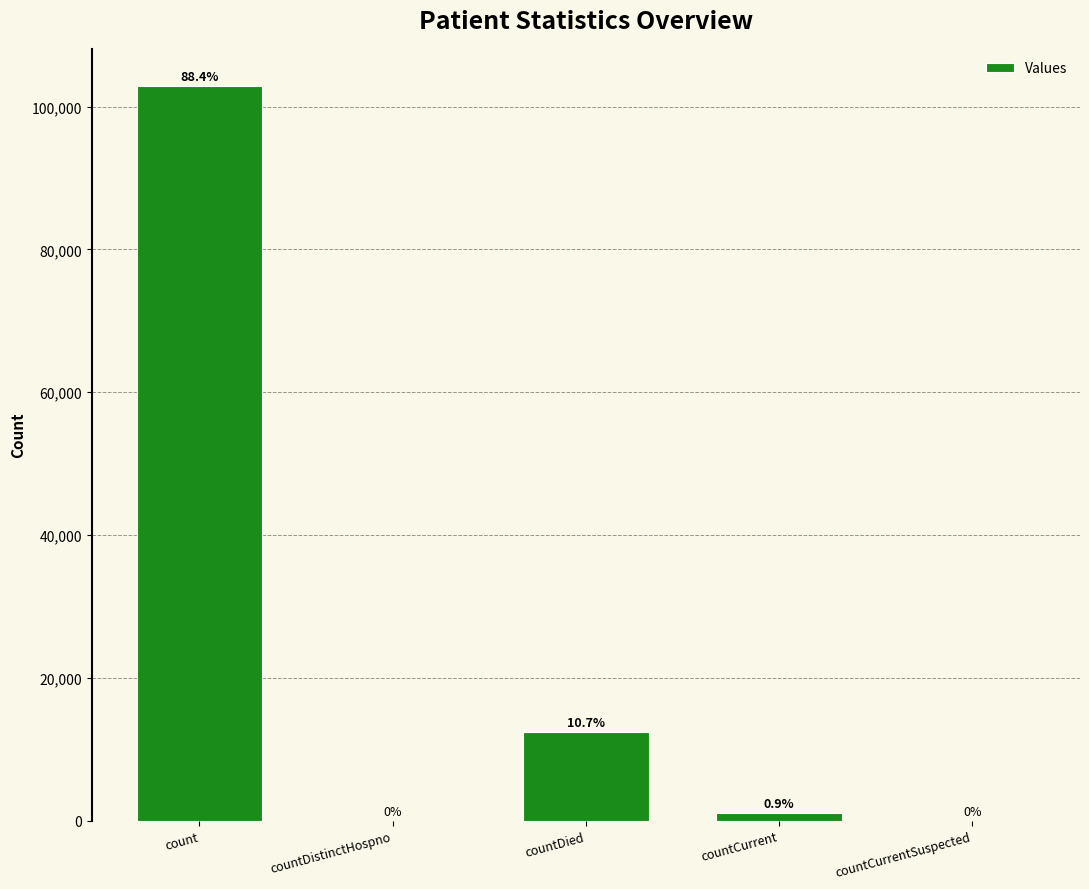

Are the bars horizontal?

No